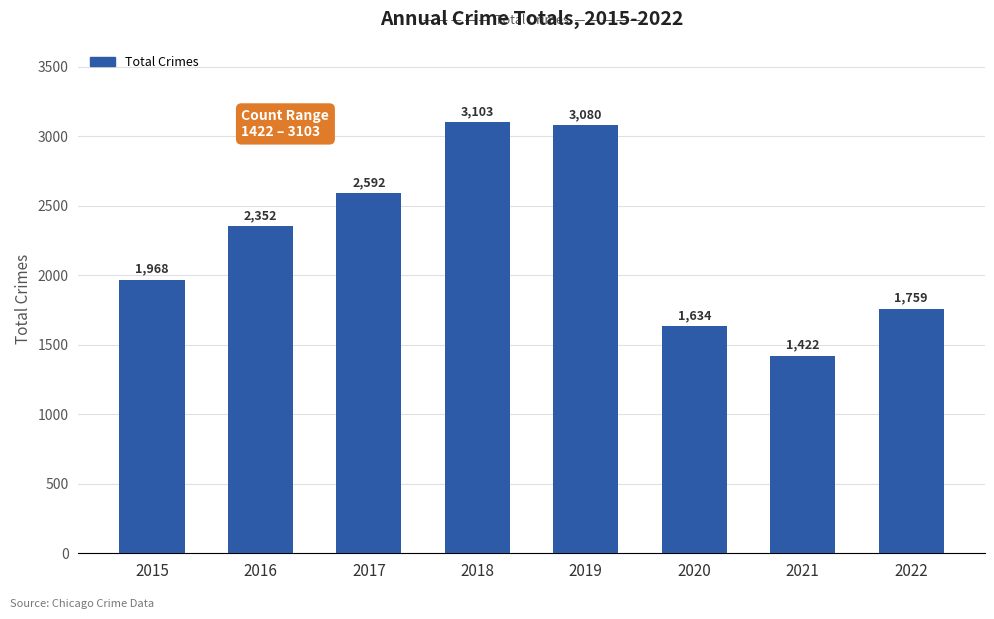

How many bars are there in total?

8